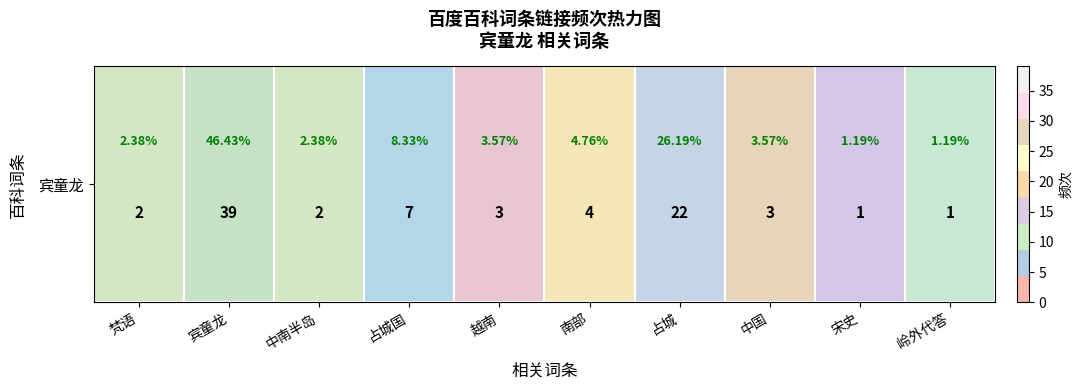

What is the maximum value shown in the chart?

39